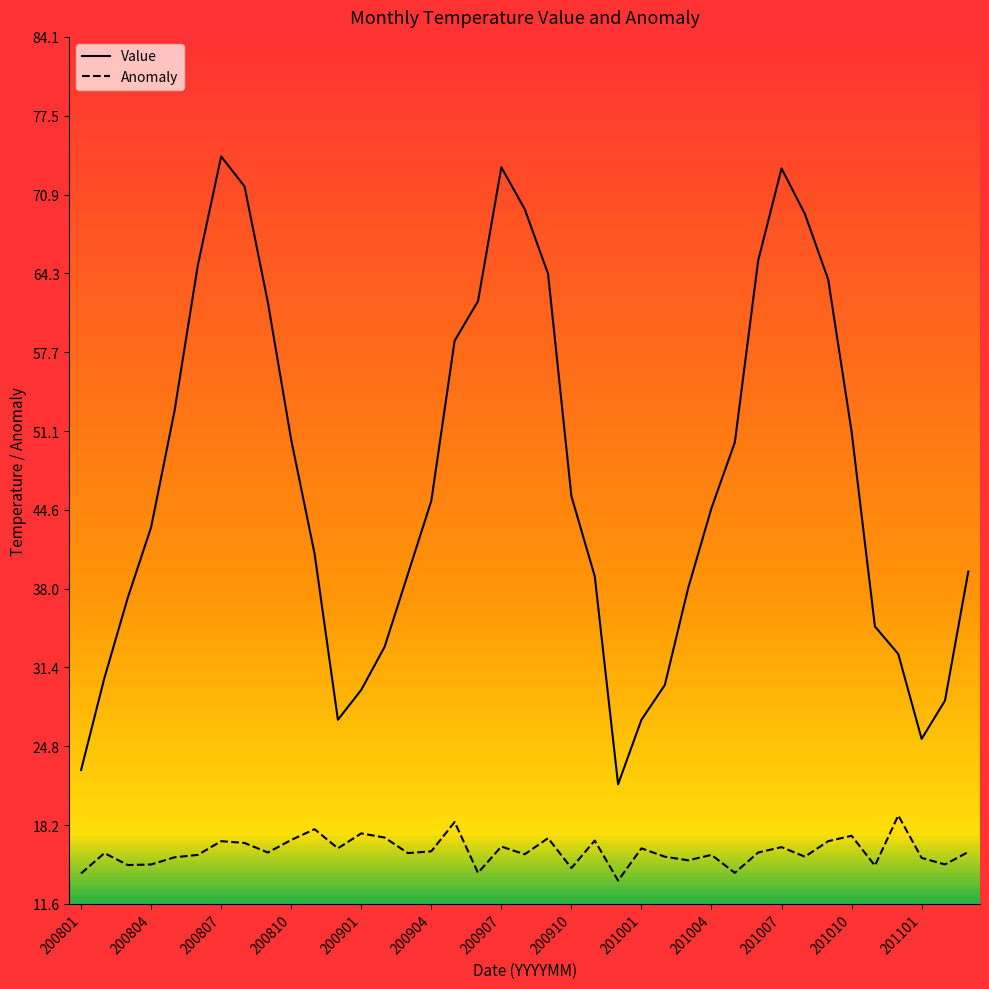

What is the maximum value shown in the chart?

74.1